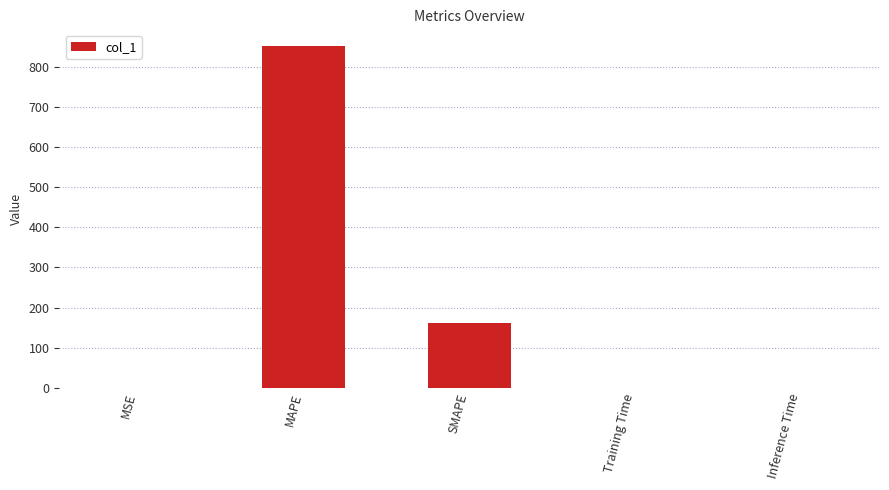

Between MAPE and Inference Time, which is larger?

MAPE